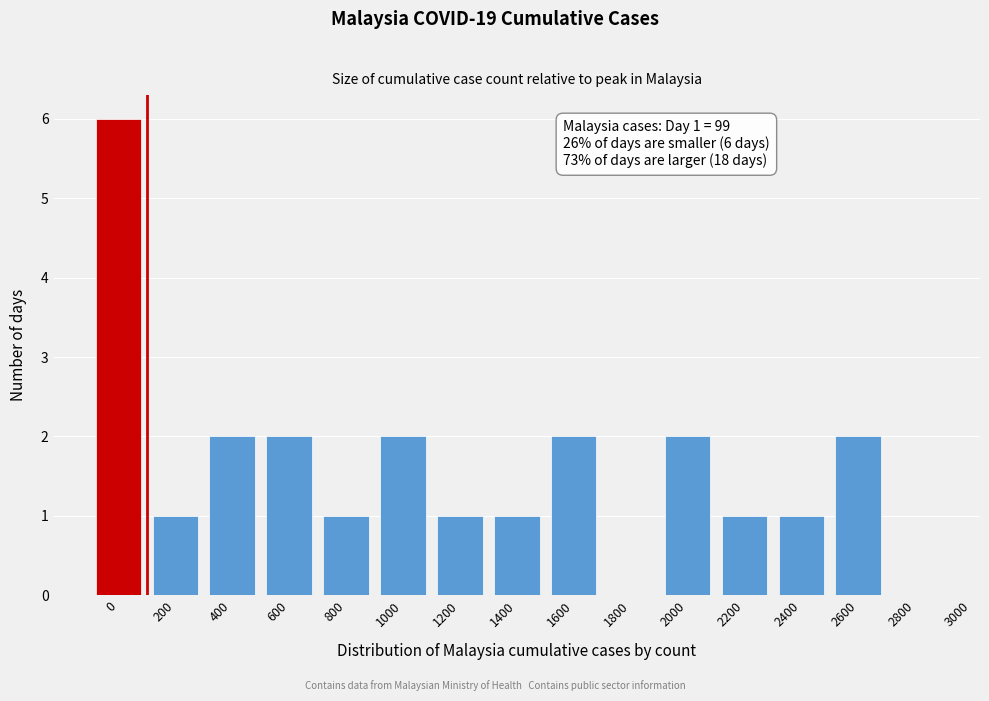

Reading left to right, list all the values displayed in this chart.

0=6	200=1	400=2	600=2	800=1	1000=2	1200=1	1400=1	1600=2	1800=0	2000=2	2200=1	2400=1	2600=2	2800=0